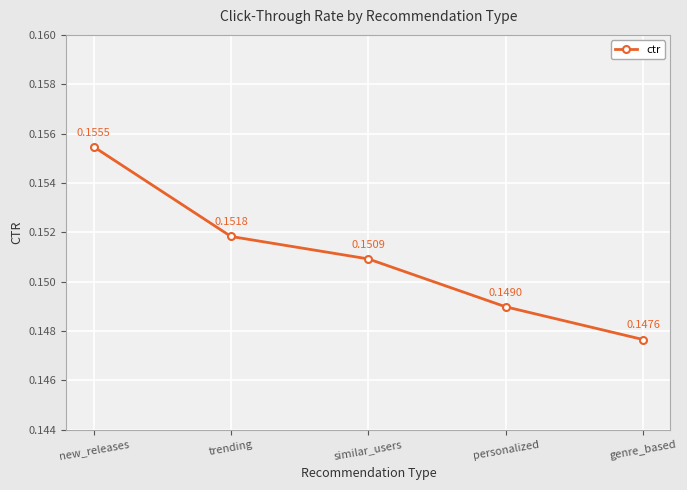

Count the values in the range 0 to 1.

5